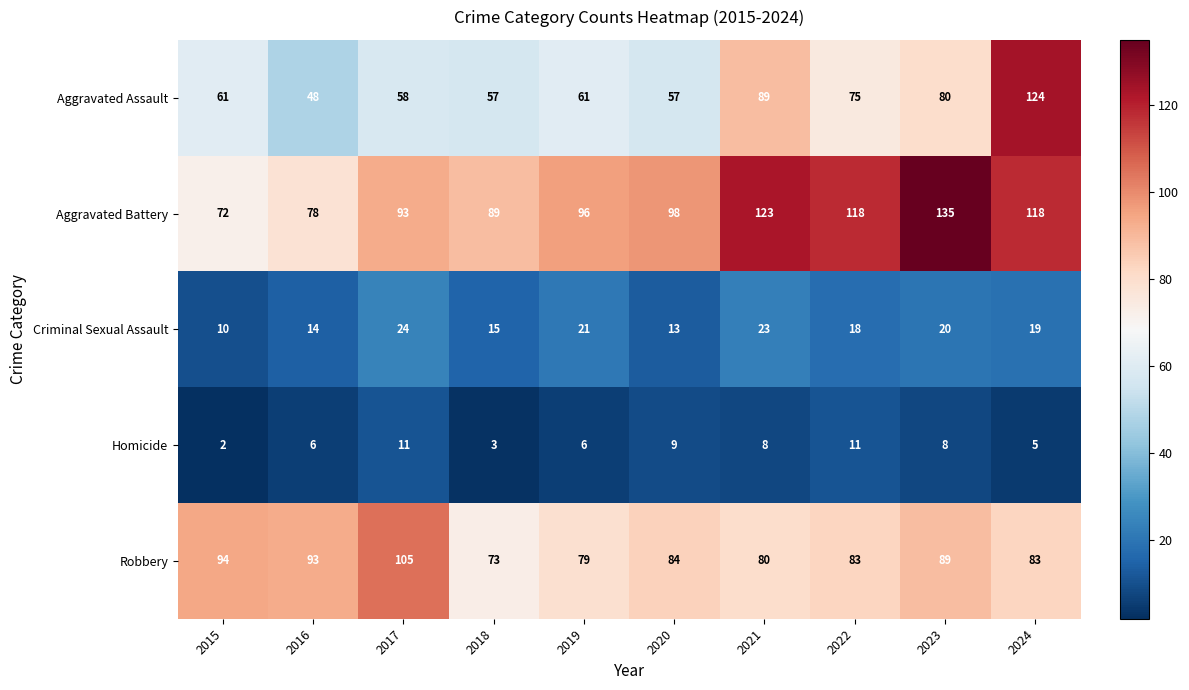

Rank the series at 2017 from highest to lowest value.

Robbery, Aggravated Battery, Aggravated Assault, Criminal Sexual Assault, Homicide